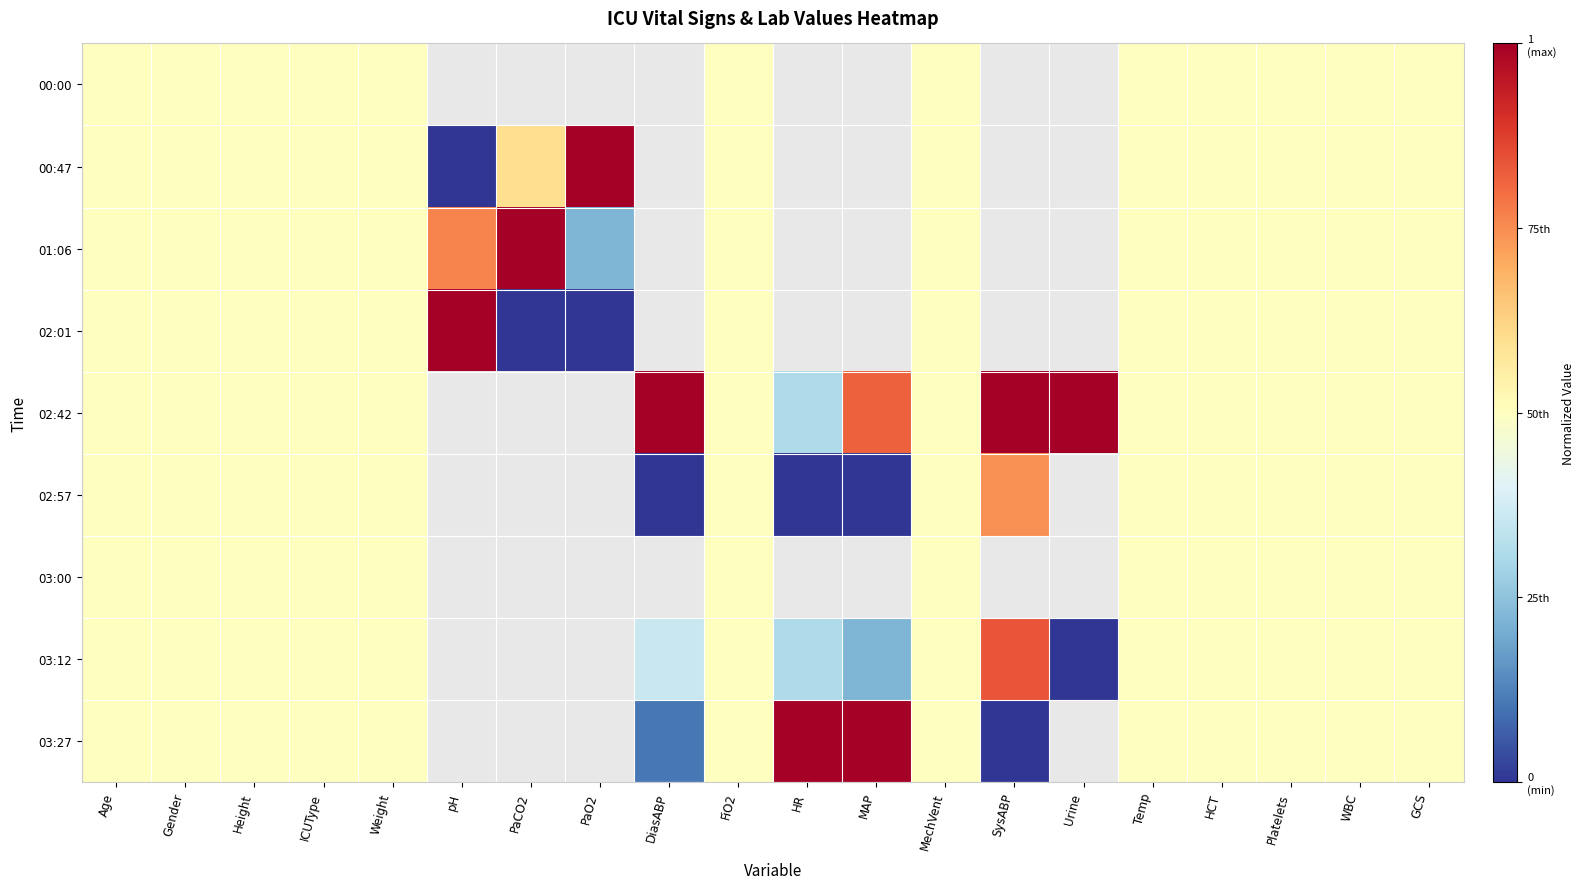

At which category is the sum across all series the highest?

Age